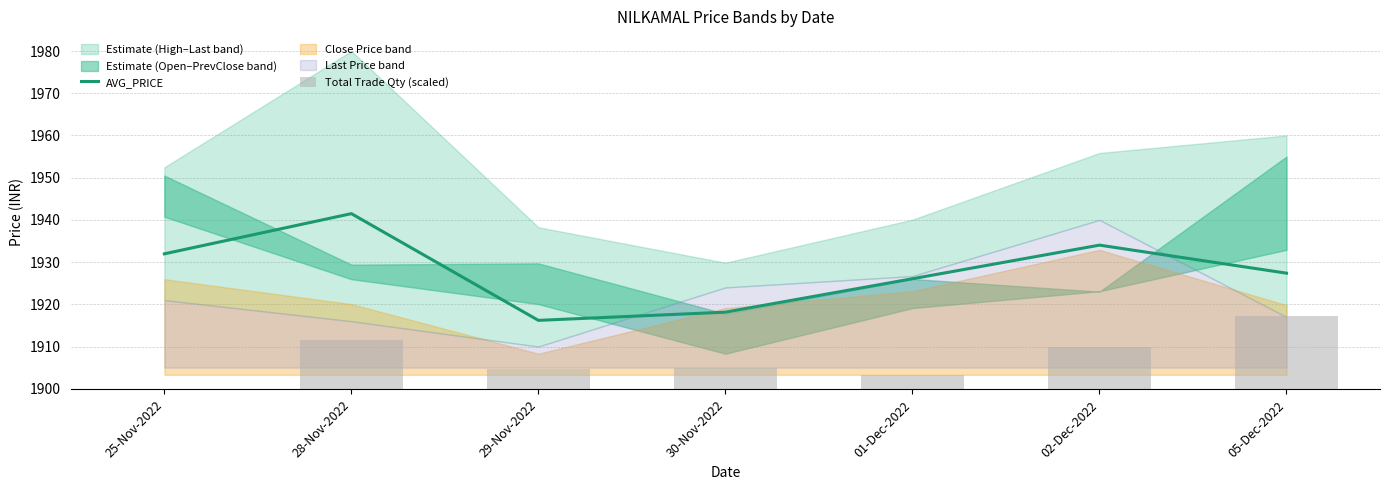

Is it true that AVG_PRICE equals 829.2 at 25-Nov-2022?

False